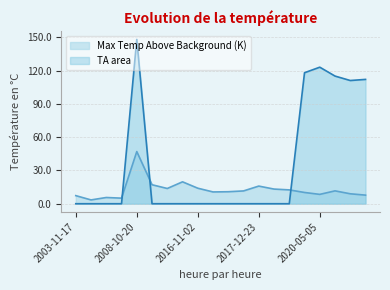

Which category has the lowest value in the Max Temp Above Background (K) series?

2005-04-28